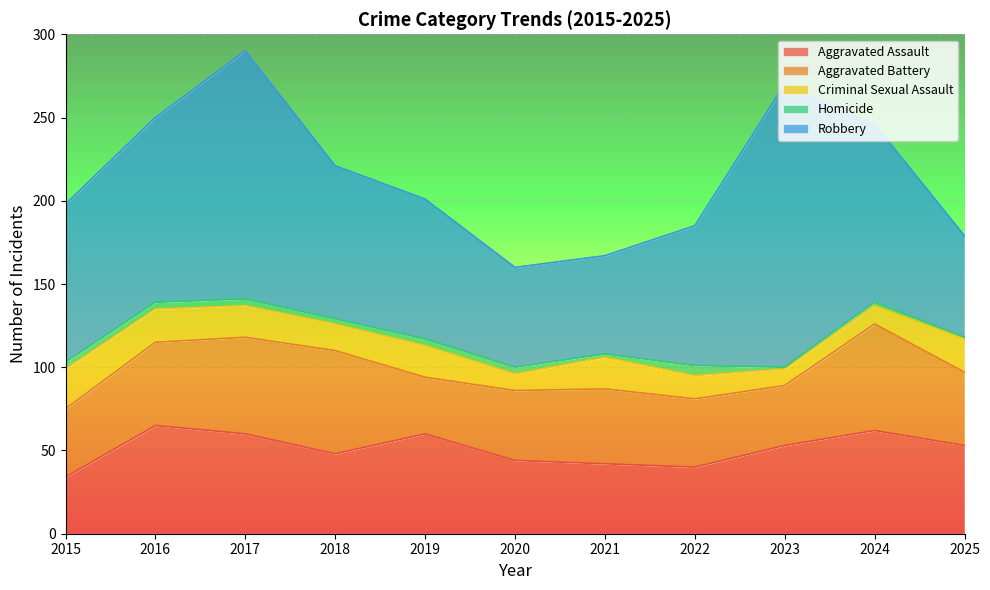

At which category is the sum across all series the highest?

2017